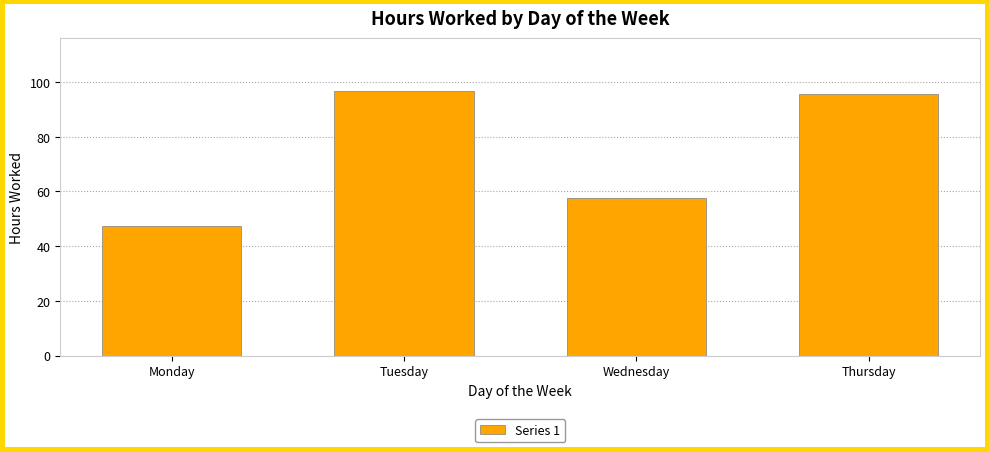

Which has a higher value, Monday or Thursday?

Thursday